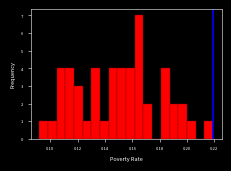

Around what value on the x-axis is the tallest bar? Give the approximate position of its centre, as read against the axis.

0.166